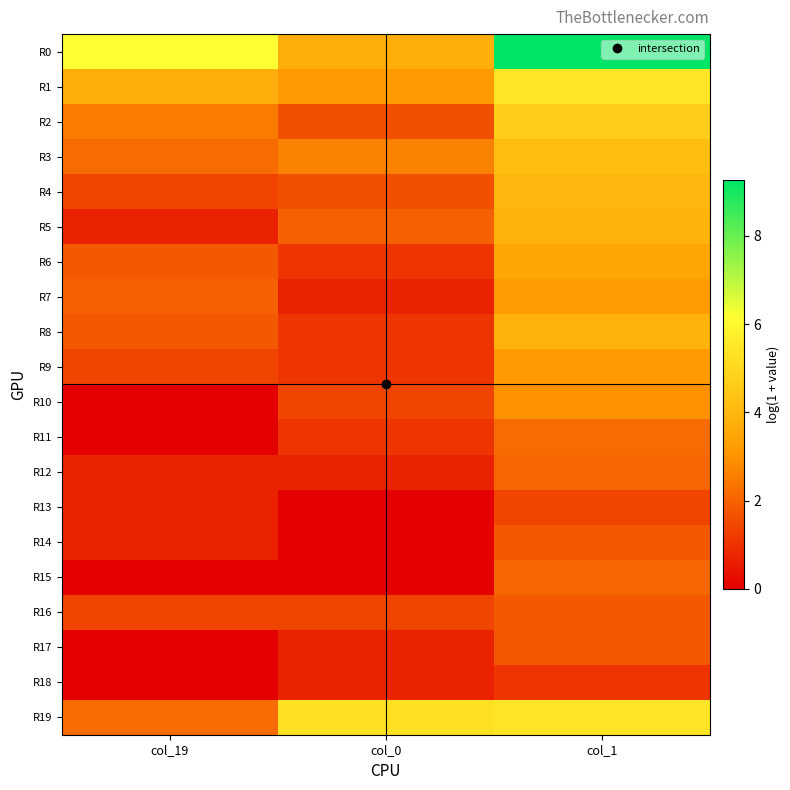

Reading left to right, what are all the values shown in this chart?

R0: col_19=6.1	col_0=3.7	col_1=9.3
R1: col_19=3.7	col_0=3.2	col_1=5.5
R2: col_19=2.5	col_0=1.6	col_1=4.7
R3: col_19=2.2	col_0=2.6	col_1=4.2
R4: col_19=1.4	col_0=1.6	col_1=4.0
R5: col_19=0.7	col_0=1.9	col_1=3.9
R6: col_19=1.8	col_0=1.1	col_1=3.5
R7: col_19=1.9	col_0=0.7	col_1=3.2
R8: col_19=1.8	col_0=1.1	col_1=3.9
R9: col_19=1.4	col_0=1.1	col_1=3.1
R10: col_19=0.0	col_0=1.4	col_1=2.9
R11: col_19=0.0	col_0=1.1	col_1=2.2
R12: col_19=0.7	col_0=0.7	col_1=2.1
R13: col_19=0.7	col_0=0.0	col_1=1.4
R14: col_19=0.7	col_0=0.0	col_1=1.8
R15: col_19=0.0	col_0=0.0	col_1=2.1
R16: col_19=1.4	col_0=1.4	col_1=1.8
R17: col_19=0.0	col_0=0.7	col_1=1.8
R18: col_19=0.0	col_0=0.7	col_1=1.1
R19: col_19=2.2	col_0=5.2	col_1=5.4